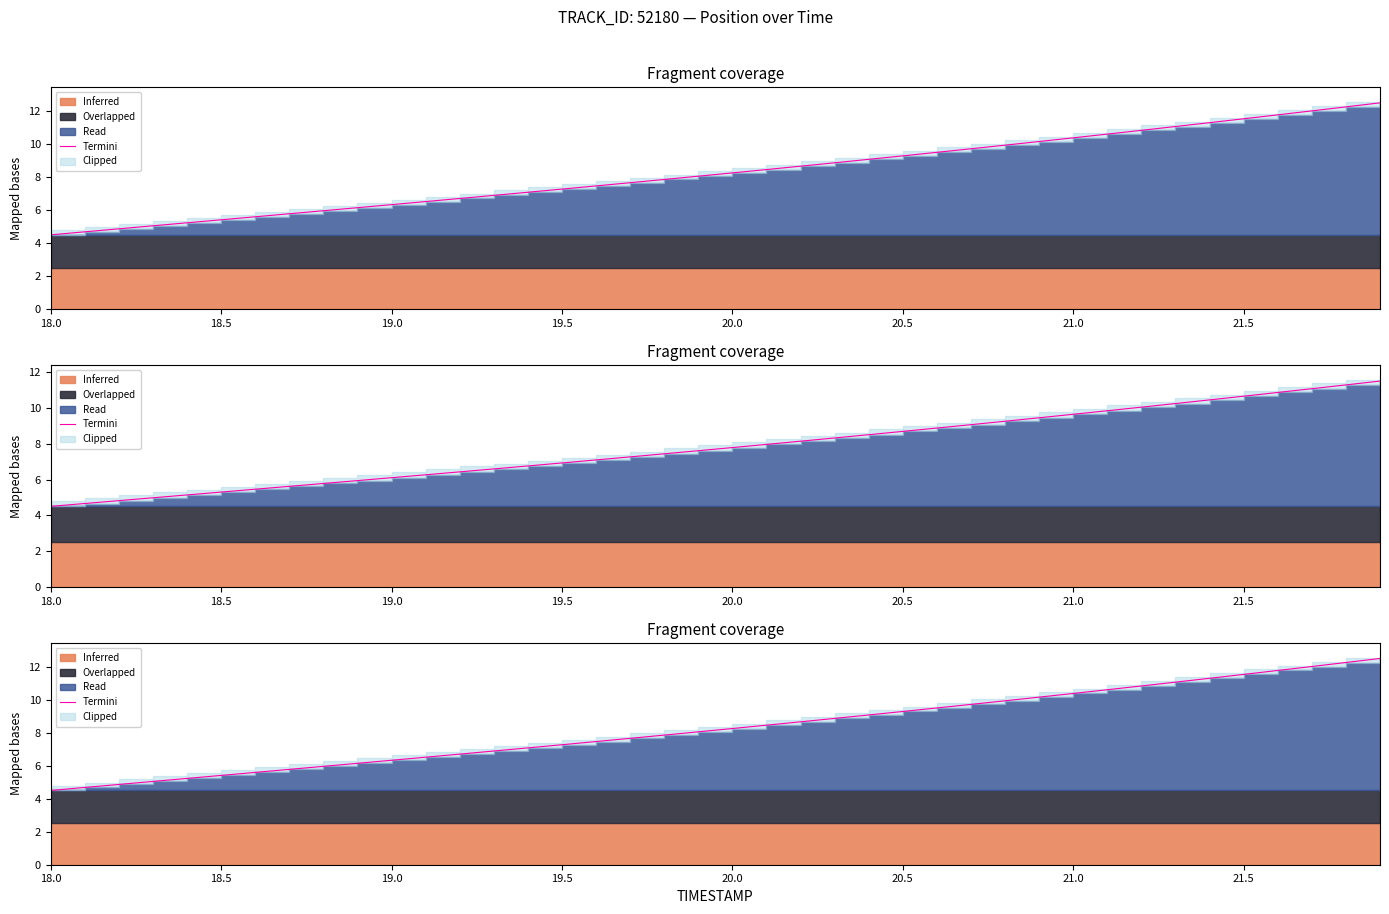

Which category has the lowest value across all series?

18.0